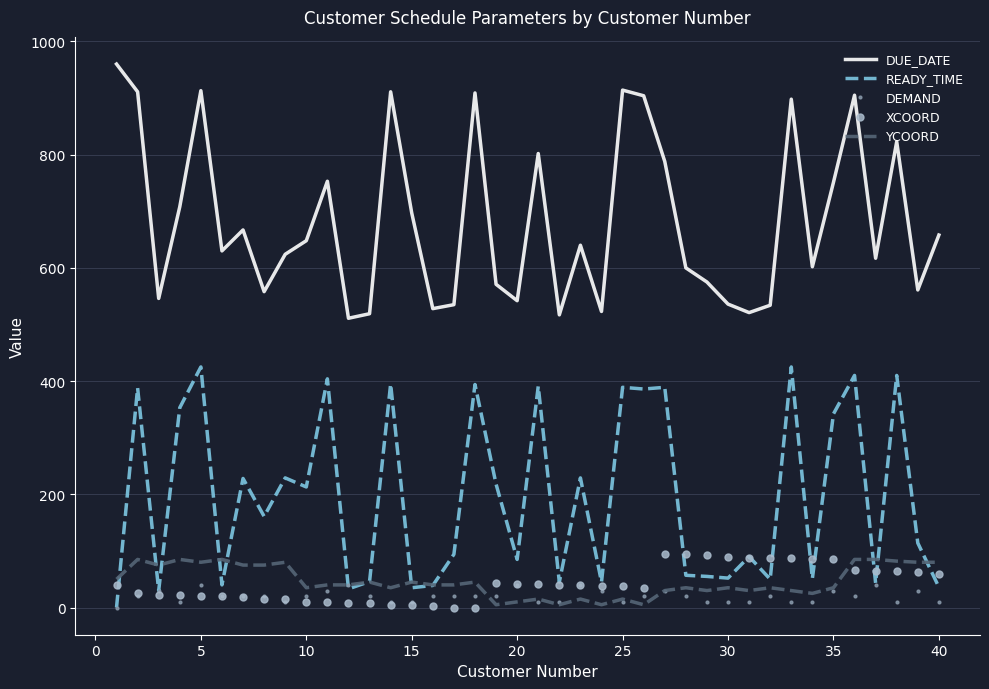

True or false: DUE_DATE and READY_TIME cross at least once.

False